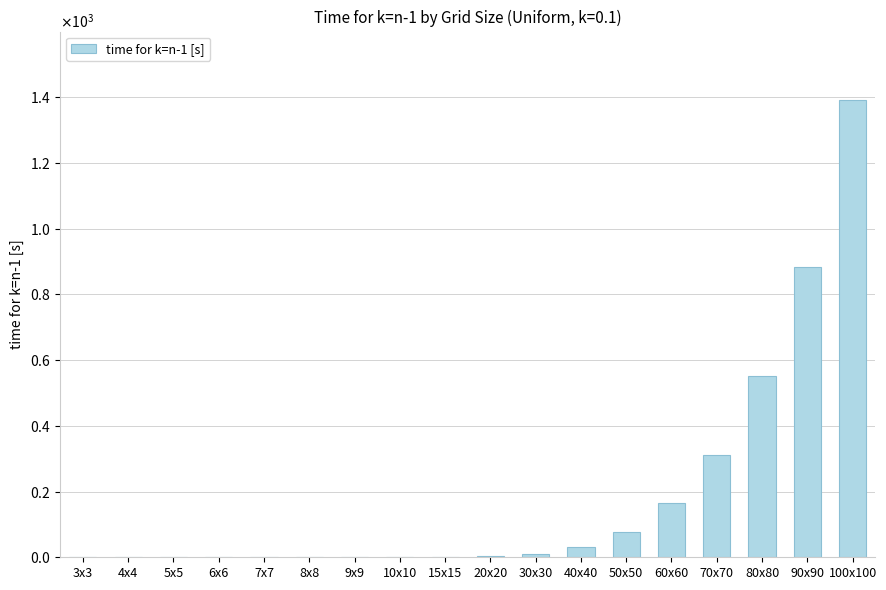

What is the change in value from 9x9 to 60x60?

+164.2